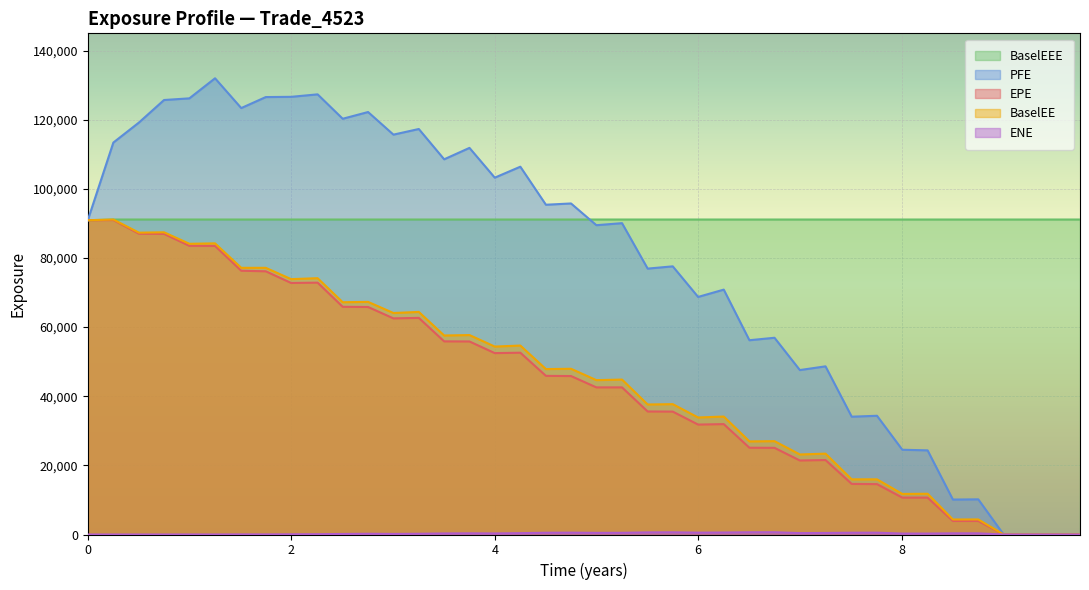

Reading right to left, list all the values displayed in this chart.

EPE: 0.0	0.0	0.0	0.0	3911.8	3915.5	10670.8	10670.4	14573.6	14636.9	21543.6	21412.7	25073.2	25104.7	31937.5	31802.9	35554.9	35591.8	42567.0	42566.9	45844.4	45901.0	52596.1	52482.6	55848.6	55876.9	62669.8	62529.6	65824.2	65880.2	72865.9	72776.8	76152.8	76311.8	83488.0	83522.9	86985.5	87029.9	90977.1	90927.6
PFE: 0.0	0.0	0.0	0.0	10175.4	10109.7	24345.5	24524.6	34352.0	34086.6	48653.8	47577.6	56920.9	56209.0	70851.2	68734.4	77585.3	76930.5	90078.4	89494.1	95779.4	95408.7	106414.0	103246.0	111857.0	108554.0	117321.0	115692.0	122232.0	120285.0	127347.0	126630.0	126560.0	123378.0	131995.0	126192.0	125708.0	119193.0	113401.0	90927.6
BaselEE: 0.0	0.0	0.0	0.0	4360.8	4345.6	11790.1	11737.3	15963.2	15965.0	23396.0	23155.1	27007.5	26936.9	34132.9	33855.0	37713.0	37617.8	44826.5	44664.0	47951.2	47860.8	54667.1	54375.8	57705.9	57578.1	64402.3	64083.5	67302.1	67201.7	74155.5	73884.5	77152.5	77159.3	84235.9	84110.6	87437.9	87330.0	91133.8	90927.6
BaselEEE: 91133.8	91133.8	91133.8	91133.8	91133.8	91133.8	91133.8	91133.8	91133.8	91133.8	91133.8	91133.8	91133.8	91133.8	91133.8	91133.8	91133.8	91133.8	91133.8	91133.8	91133.8	91133.8	91133.8	91133.8	91133.8	91133.8	91133.8	91133.8	91133.8	91133.8	91133.8	91133.8	91133.8	91133.8	91133.8	91133.8	91133.8	91133.8	91133.8	90927.6
ENE: 0.0	0.0	0.0	0.0	337.0	338.1	269.5	267.6	528.4	514.1	444.0	403.0	655.7	642.9	575.2	536.1	632.7	610.8	487.3	473.7	533.3	507.6	387.4	306.0	338.2	303.3	212.3	167.8	213.6	155.4	86.6	56.1	24.1	28.3	4.1	7.7	0.0	0.0	0.0	0.0